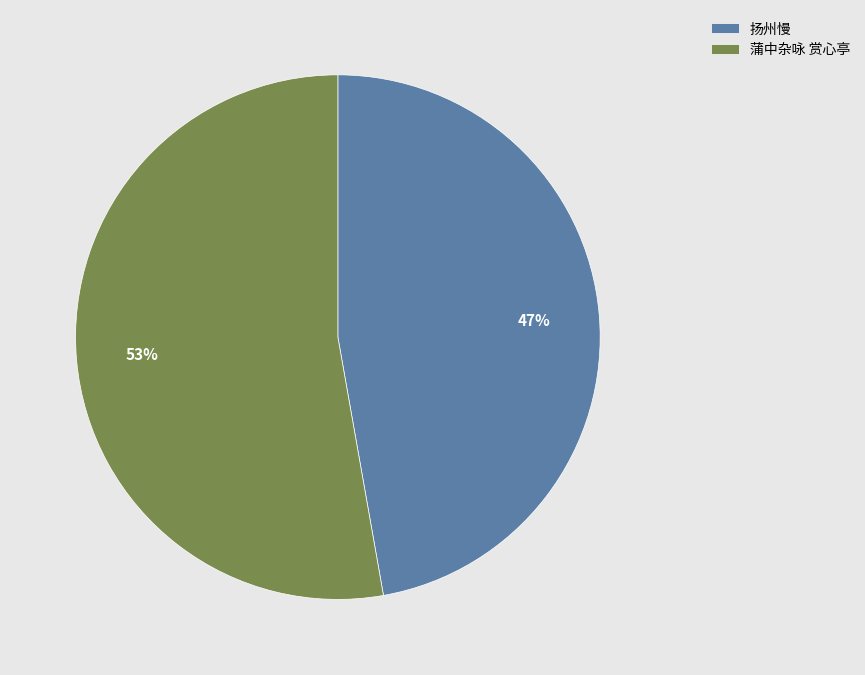

Is it true that 蒲中杂咏 赏心亭 is 61% of the pie?

False